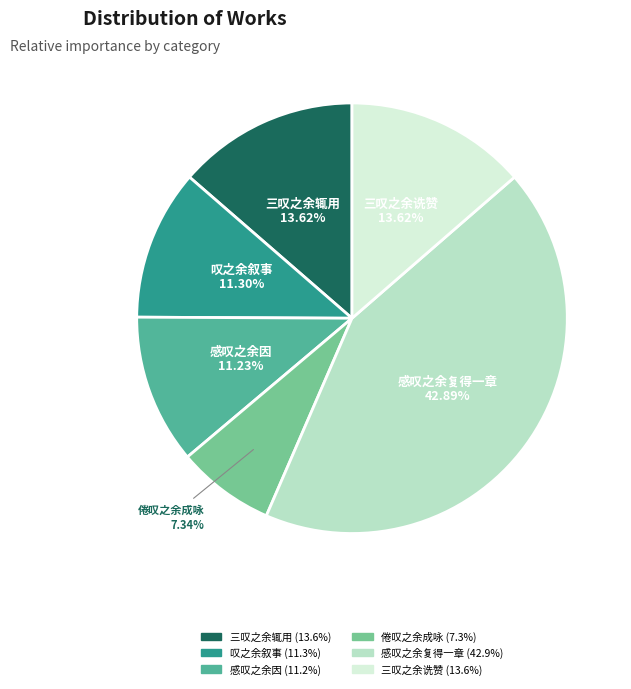

How many segments does this pie chart have?

6